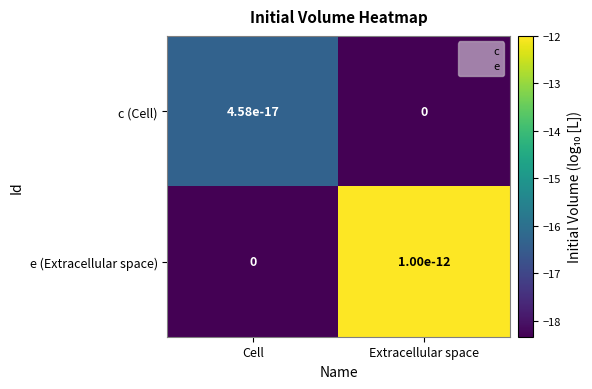

Which category has the highest value in the c (Cell) series?

Cell